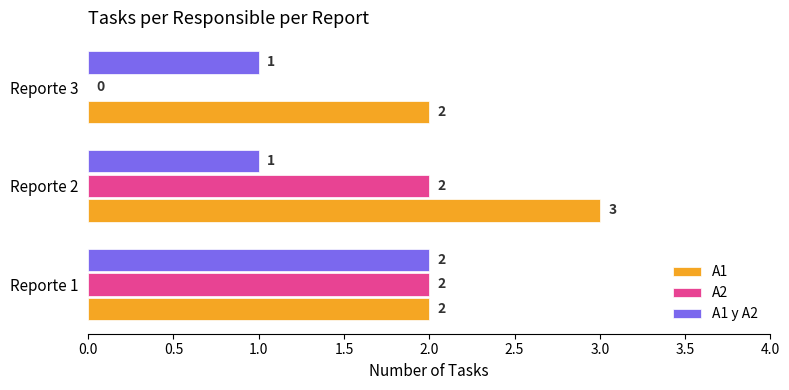

Which series has the largest total across all categories?

A1